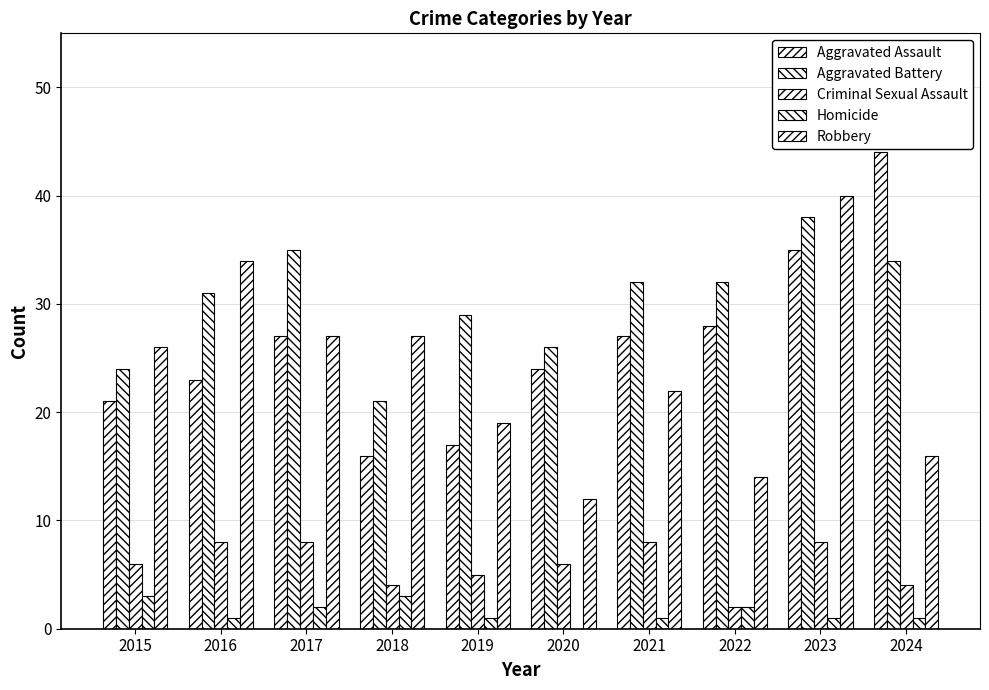

Reading left to right, list all the values displayed in this chart.

Aggravated Assault: 21	23	27	16	17	24	27	28	35	44
Aggravated Battery: 24	31	35	21	29	26	32	32	38	34
Criminal Sexual Assault: 6	8	8	4	5	6	8	2	8	4
Homicide: 3	1	2	3	1	0	1	2	1	1
Robbery: 26	34	27	27	19	12	22	14	40	16